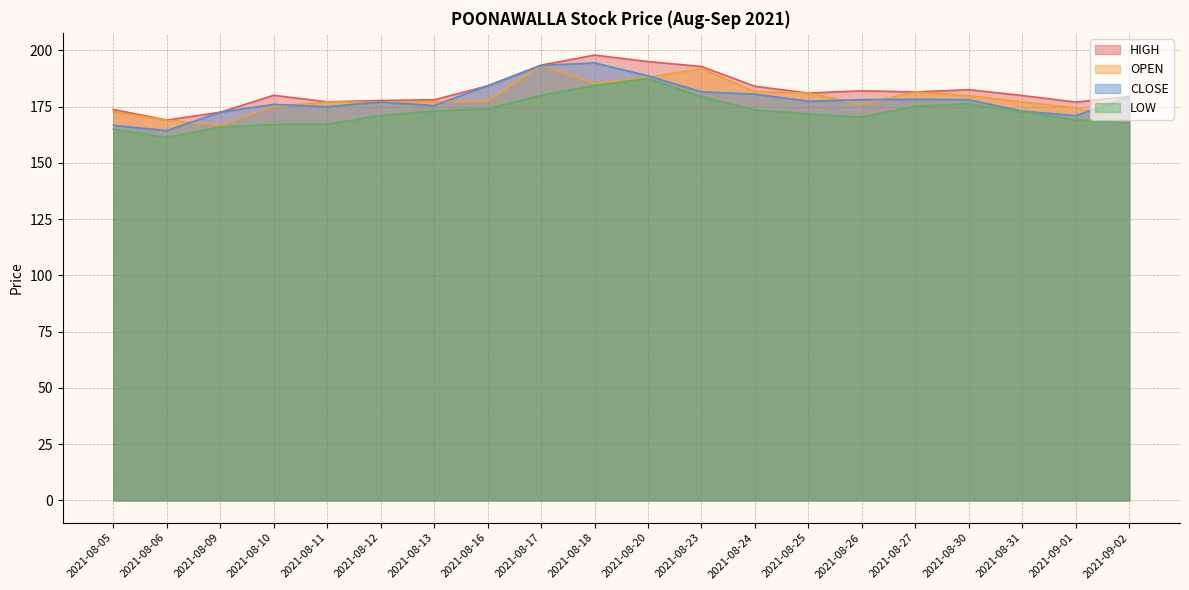

Which has a higher value, 2021-08-10 or 2021-09-01?

2021-08-10